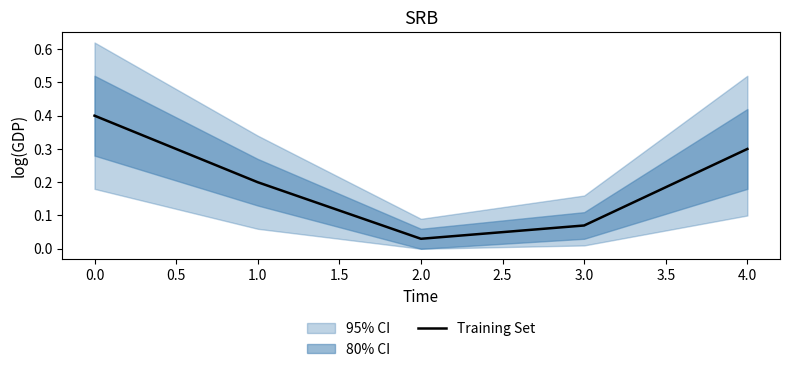

What is the difference between the maximum and minimum values?

0.4